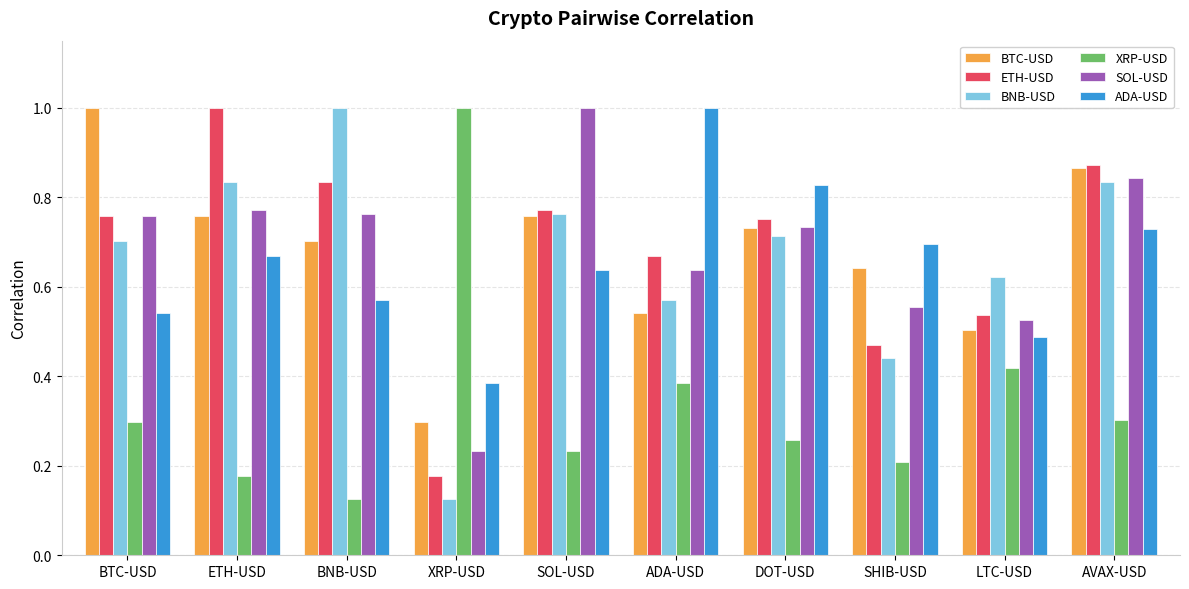

Does the chart contain stacked bars?

No